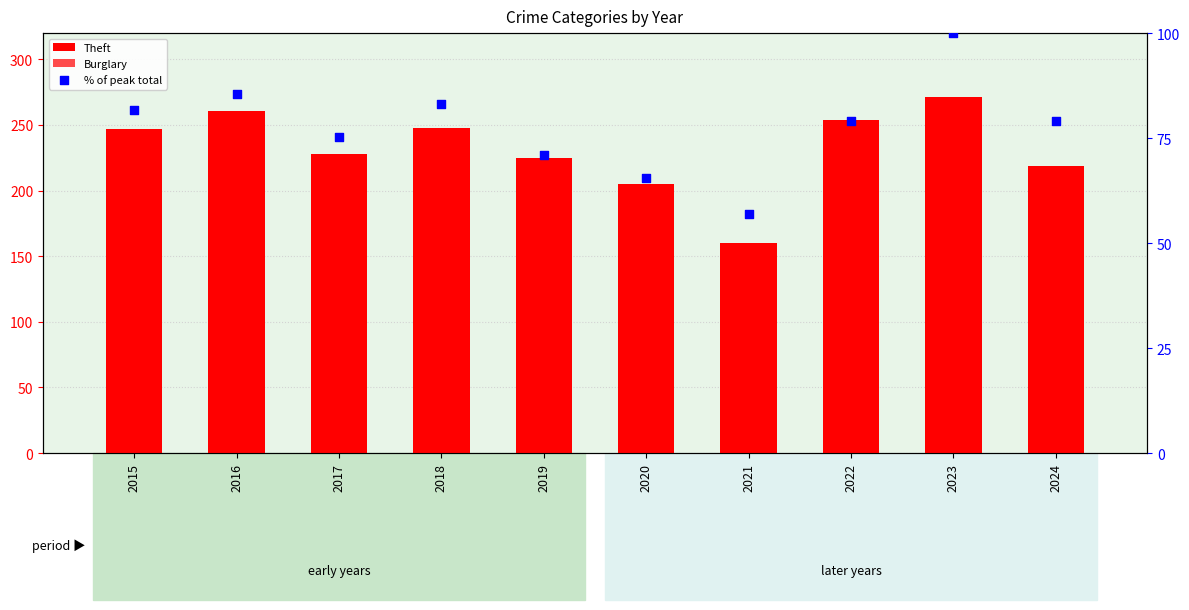

At which category is the sum across all series the highest?

2023